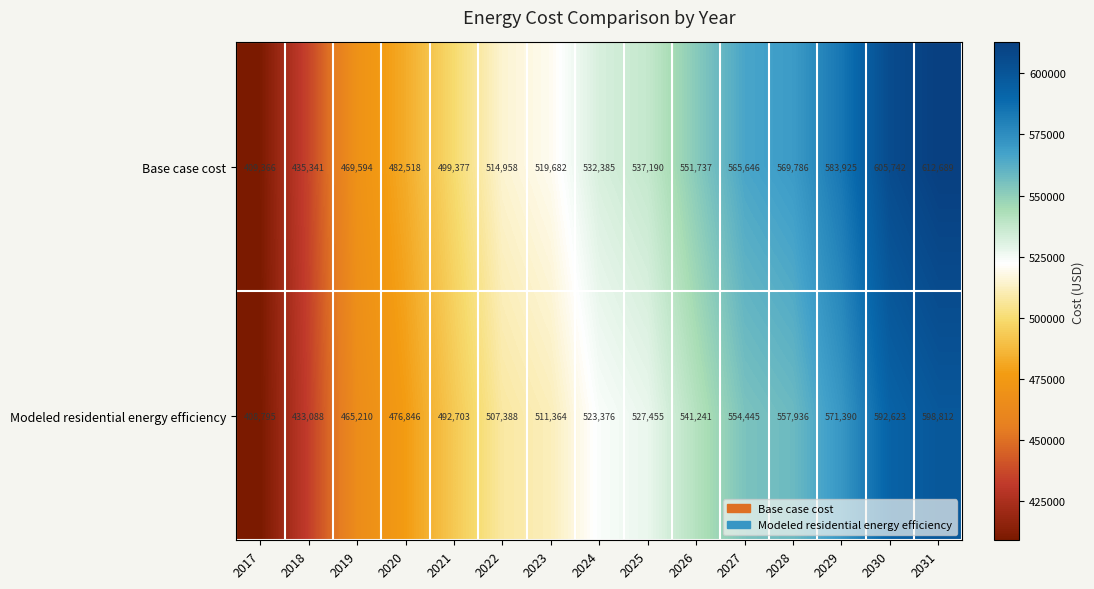

What is the smallest value displayed?

408795